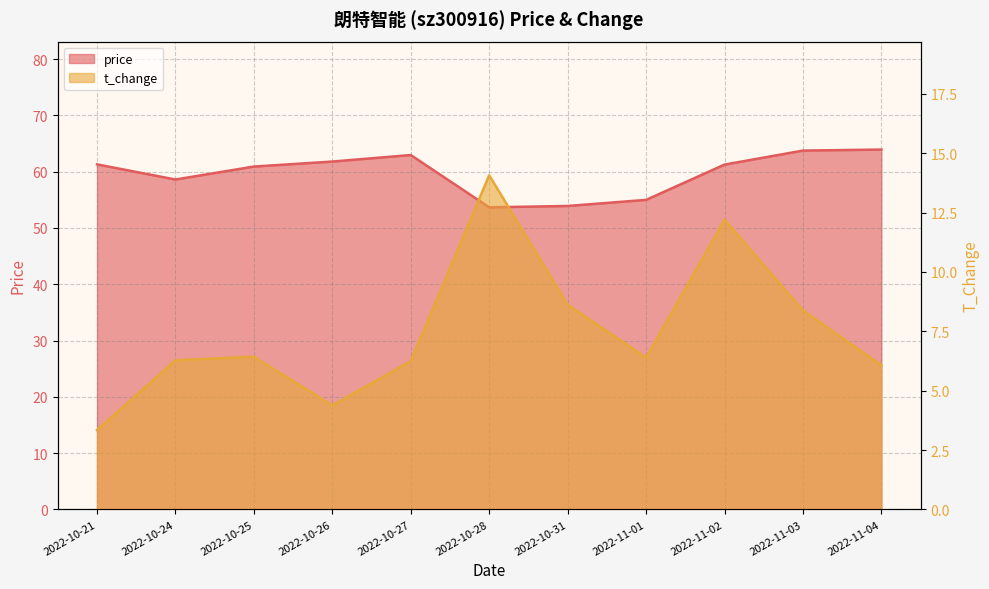

Between 2022-11-01 and 2022-11-04, which series saw the biggest shift?

price